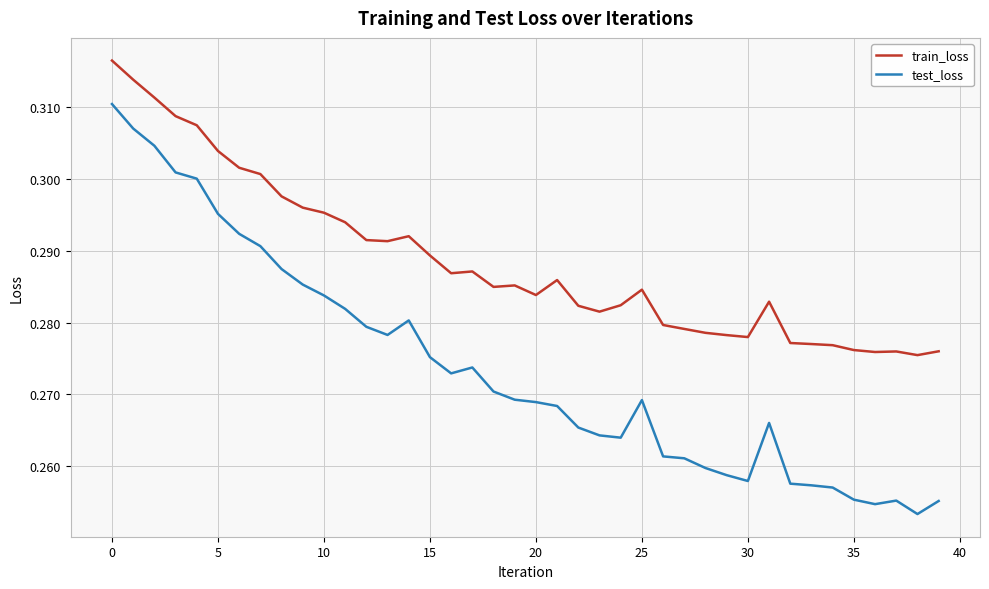

Which series has the largest total across all categories?

train_loss